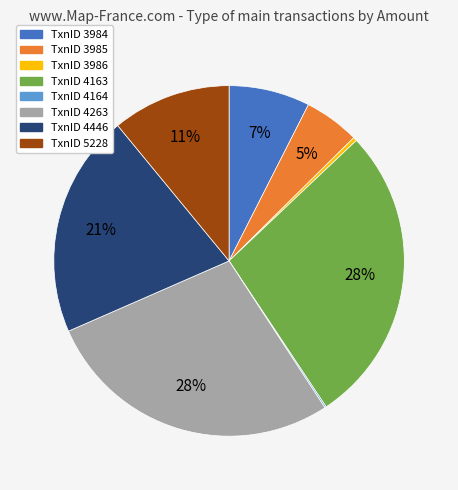

Is there any slice that represents more than half of the pie?

No